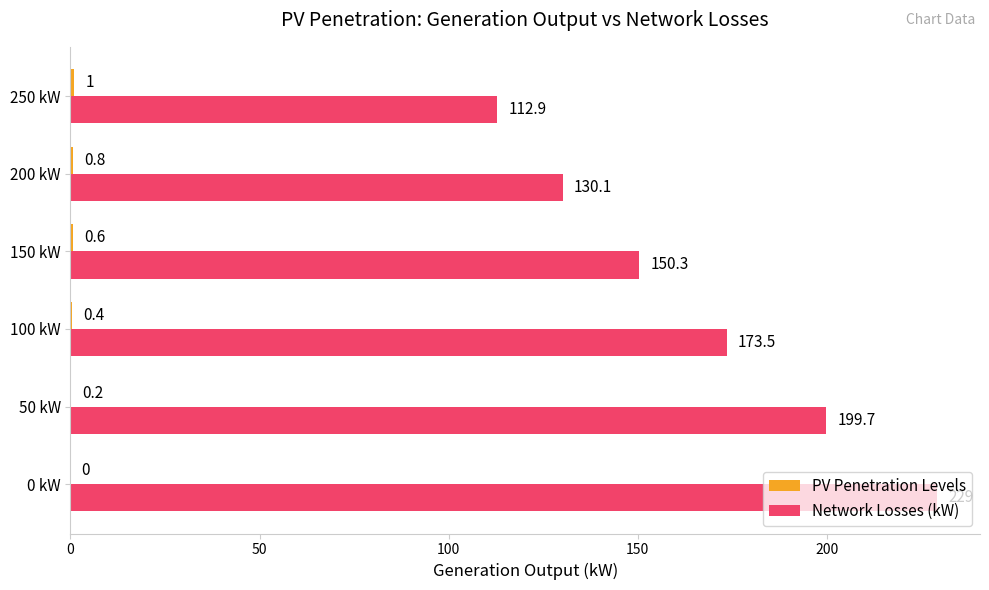

Which series changed the most between 100 kW and 250 kW?

Network Losses (kW)